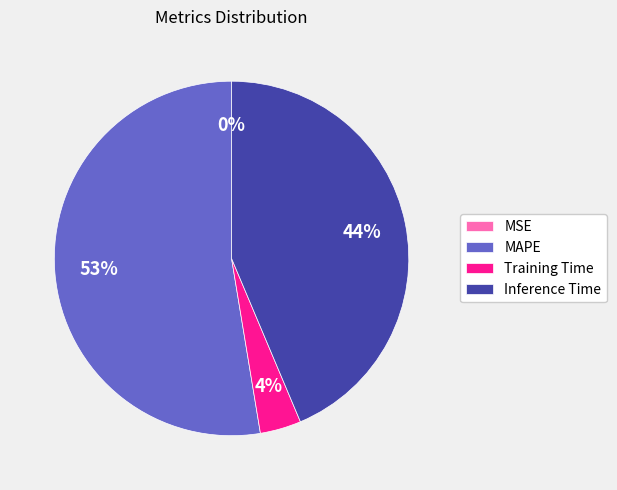

What is the ratio of the value at MAPE to the value at Inference Time?

1.2